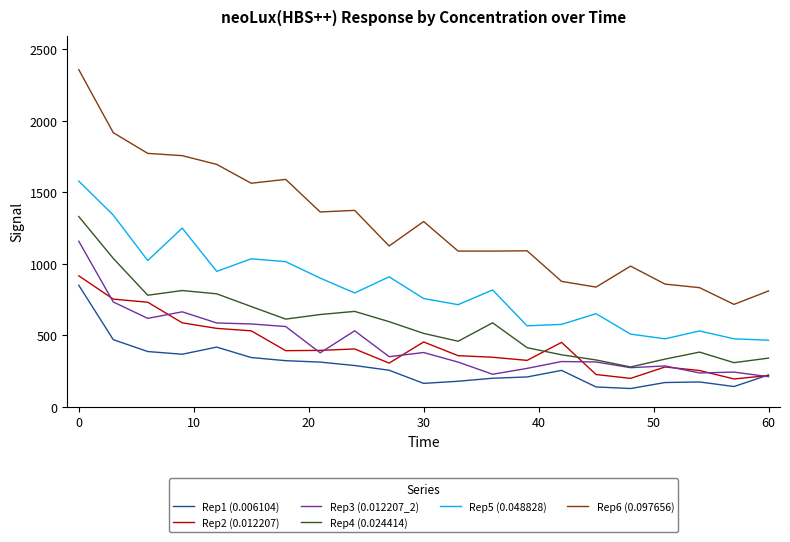

True or false: Rep3 (0.012207_2) and Rep2 (0.012207) cross at least once.

True